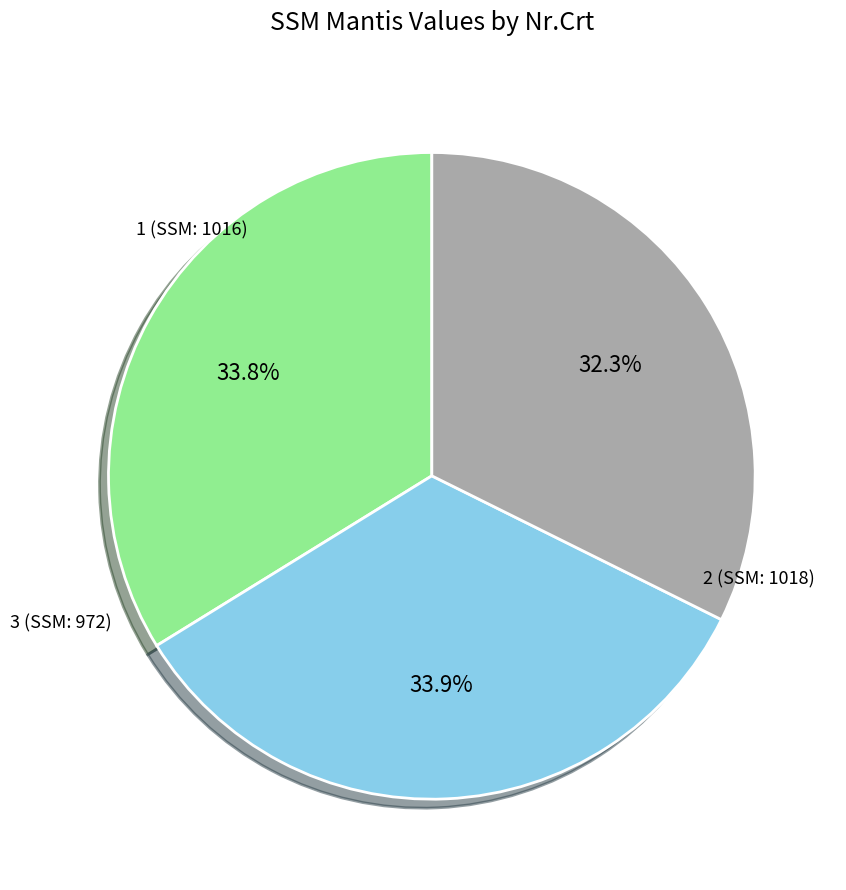

Does any single category account for the majority?

No